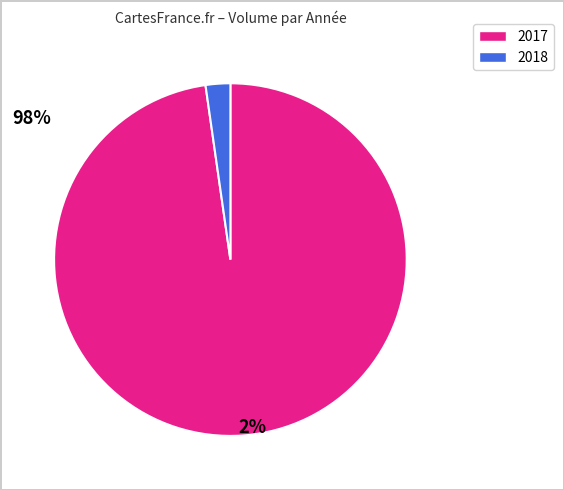

Which category has the smallest portion of the pie?

2018